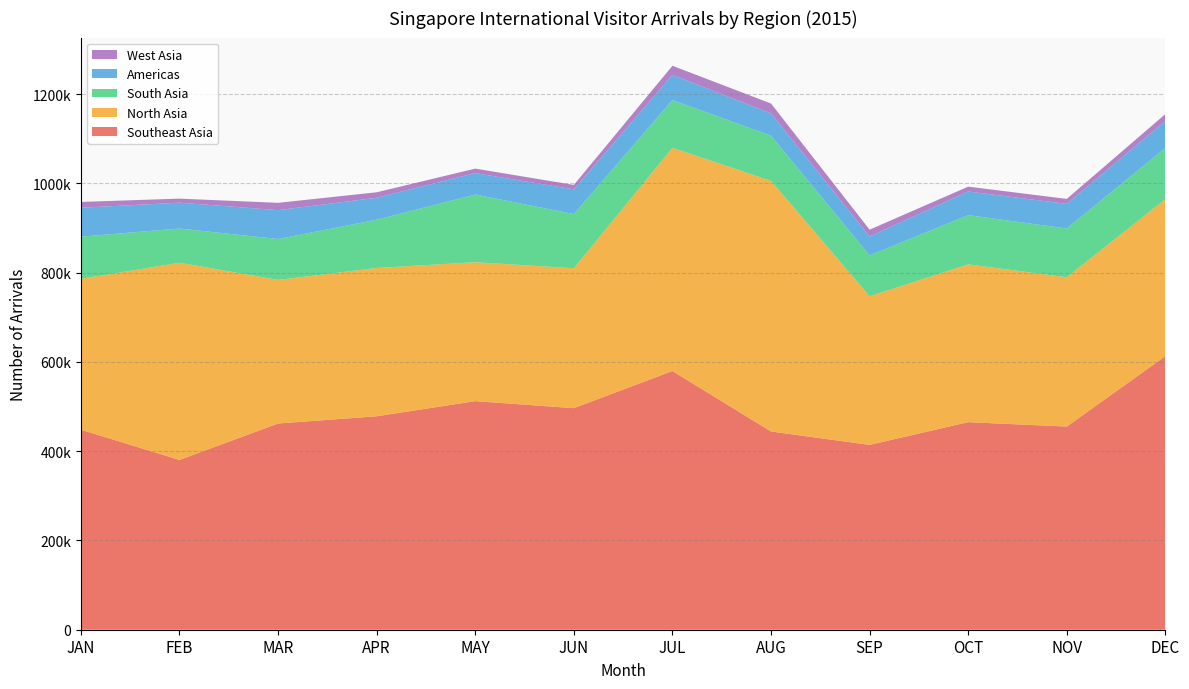

Reading left to right, what are all the values shown in this chart?

Southeast Asia: JAN=448133	FEB=380389	MAR=461999	APR=478213	MAY=512074	JUN=496392	JUL=579570	AUG=444137	SEP=414155	OCT=465052	NOV=455128	DEC=612913
North Asia: JAN=337946	FEB=441859	MAR=321769	APR=332230	MAY=311285	JUN=313438	JUL=500104	AUG=561447	SEP=332891	OCT=353457	NOV=334602	DEC=351717
South Asia: JAN=94529	FEB=76576	MAR=91552	APR=108179	MAY=151623	JUN=121413	JUL=106930	AUG=101316	SEP=91560	OCT=110301	NOV=109202	DEC=114739
Americas: JAN=64780	FEB=57924	MAR=64765	APR=49145	MAY=48014	JUN=55325	JUL=56524	AUG=49943	SEP=42354	OCT=52975	NOV=55156	DEC=60391
West Asia: JAN=13037	FEB=9073	MAR=16316	APR=12262	MAY=10058	JUN=9962	JUL=20337	AUG=22048	SEP=15313	OCT=10882	NOV=11096	DEC=15497